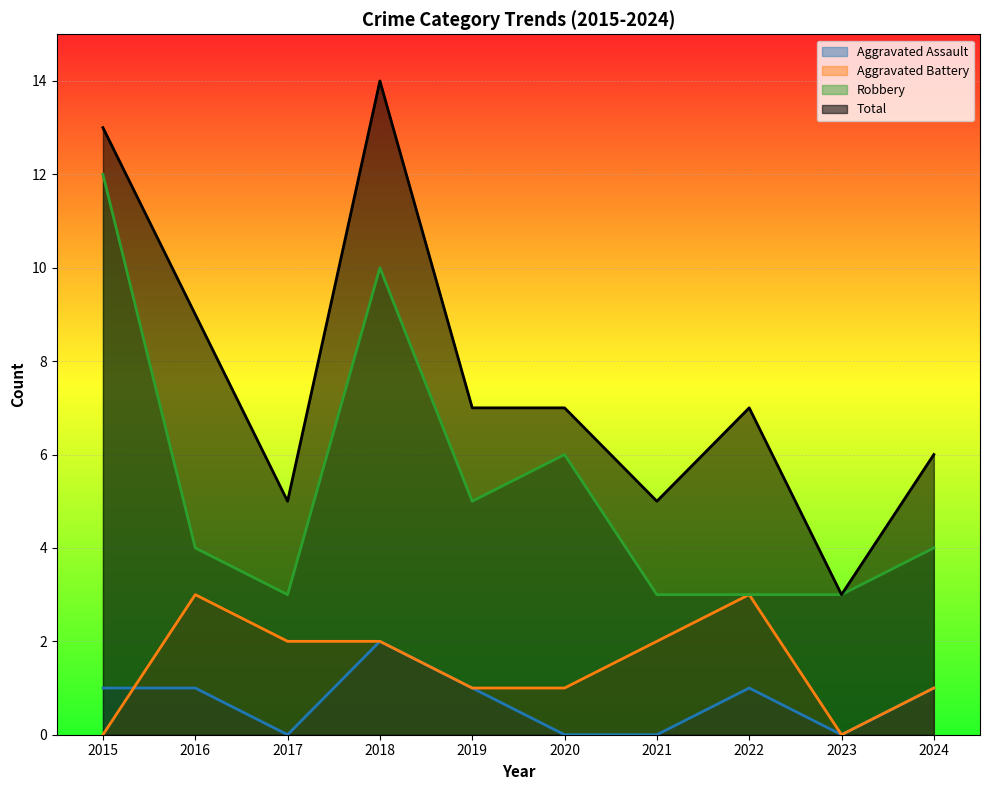

The value of Aggravated Assault at 2020 is -1. True or false?

False